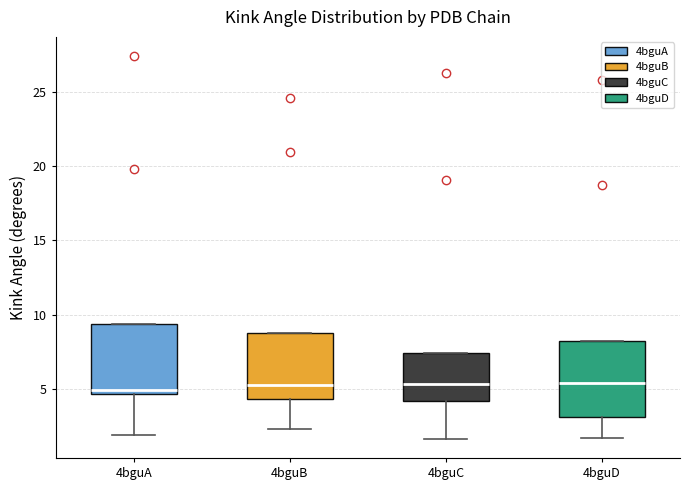

Reading left to right, transcribe this box plot: for each box, give where its median line is, the range the box spans, and where its two whiskers end, as read against the y-axis. The values are not printed on the chart, so give them approximately, as read against the axis.

4bguA: median 5.0, box 4.5 to 9.5, whiskers 2.0 to 9.5
4bguB: median 5.5, box 4.5 to 9.0, whiskers 2.5 to 9.0
4bguC: median 5.5, box 4.0 to 7.5, whiskers 1.5 to 7.5
4bguD: median 5.5, box 3.0 to 8.5, whiskers 1.5 to 8.5